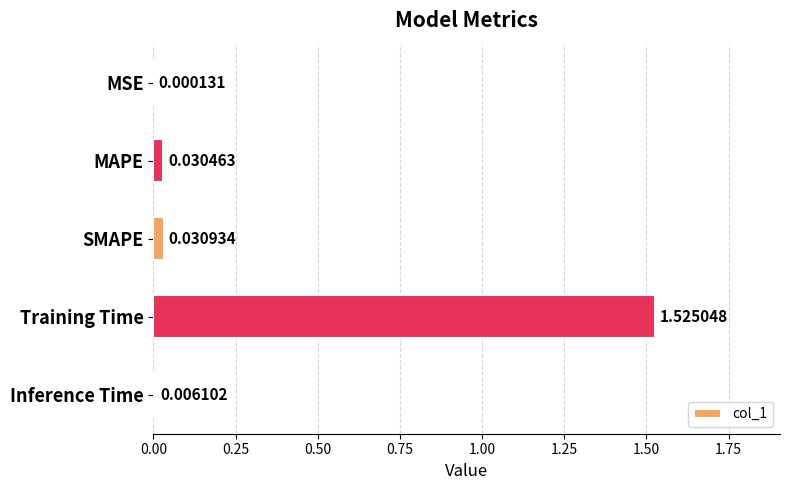

At which label is the value closest to 0?

MSE